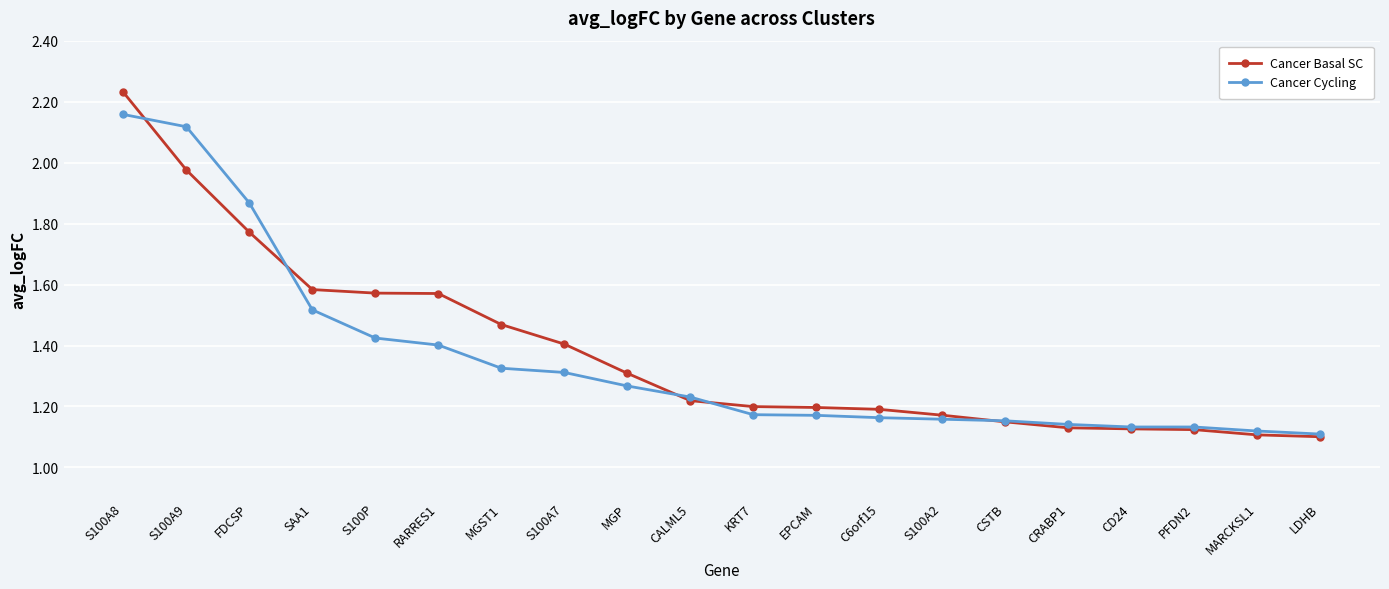

The Cancer Cycling series shows 1.3 at S100A7. True or false?

True